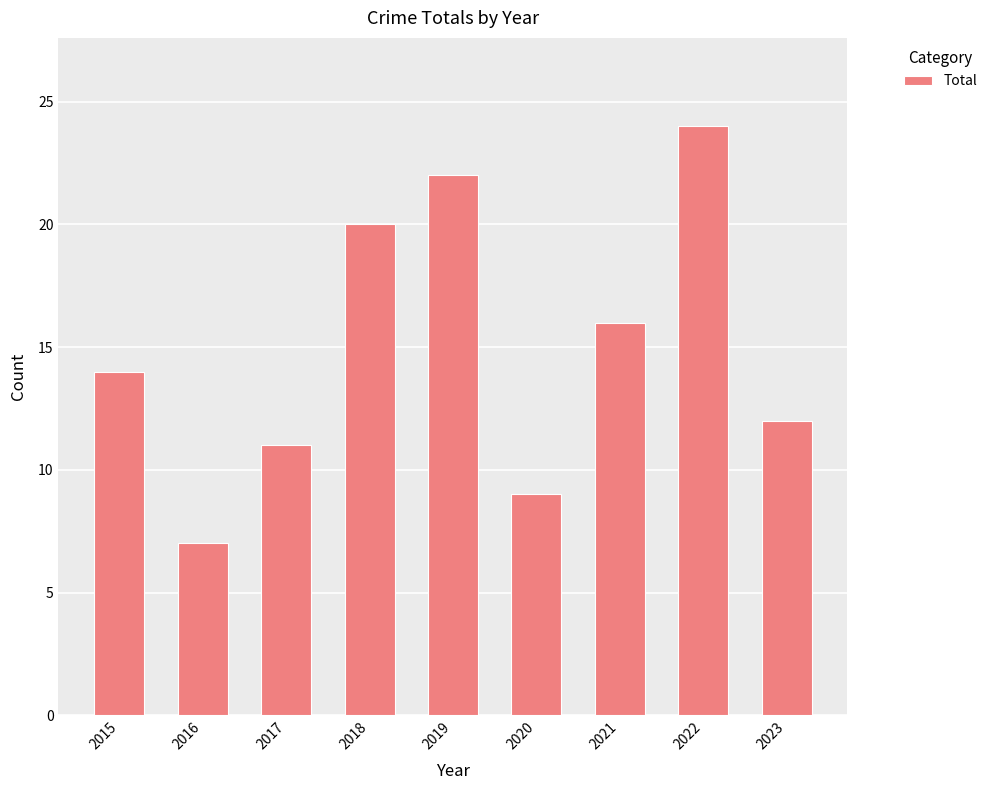

Which has a higher value, 2016 or 2021?

2021